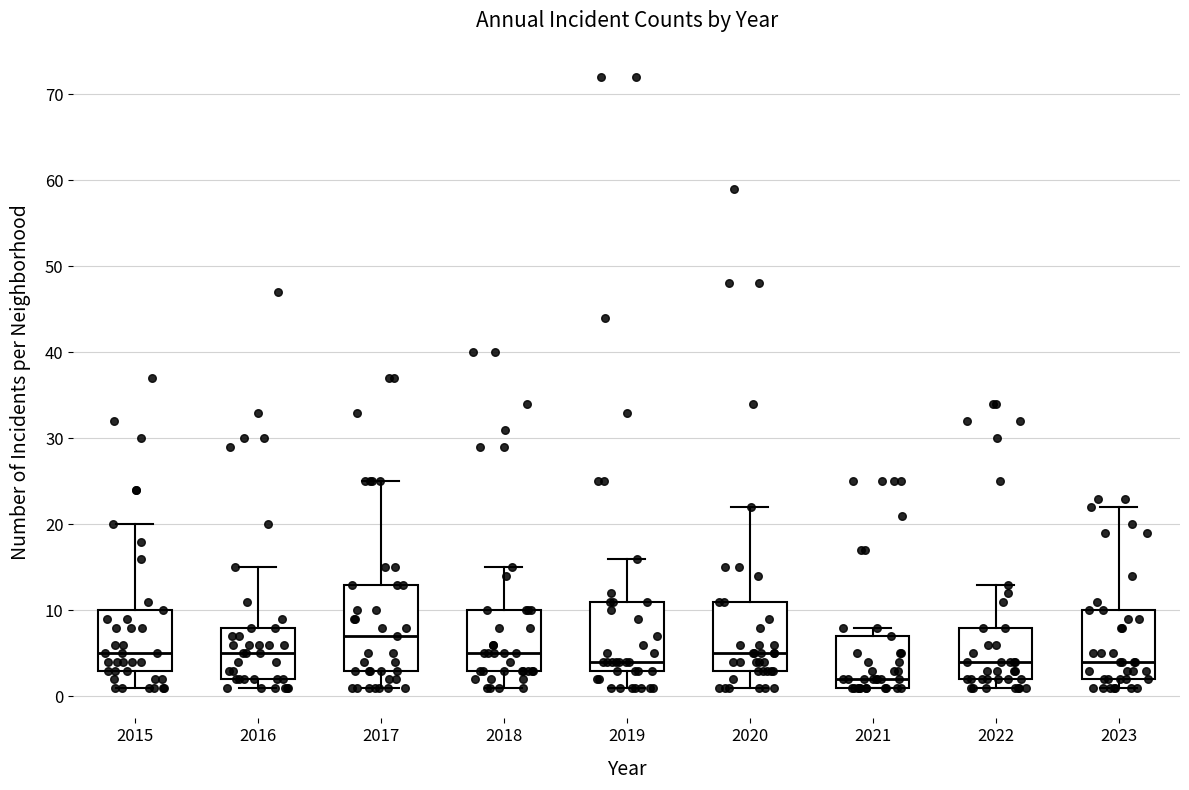

Which box is the tallest, from its lower edge to its upper edge?

2017